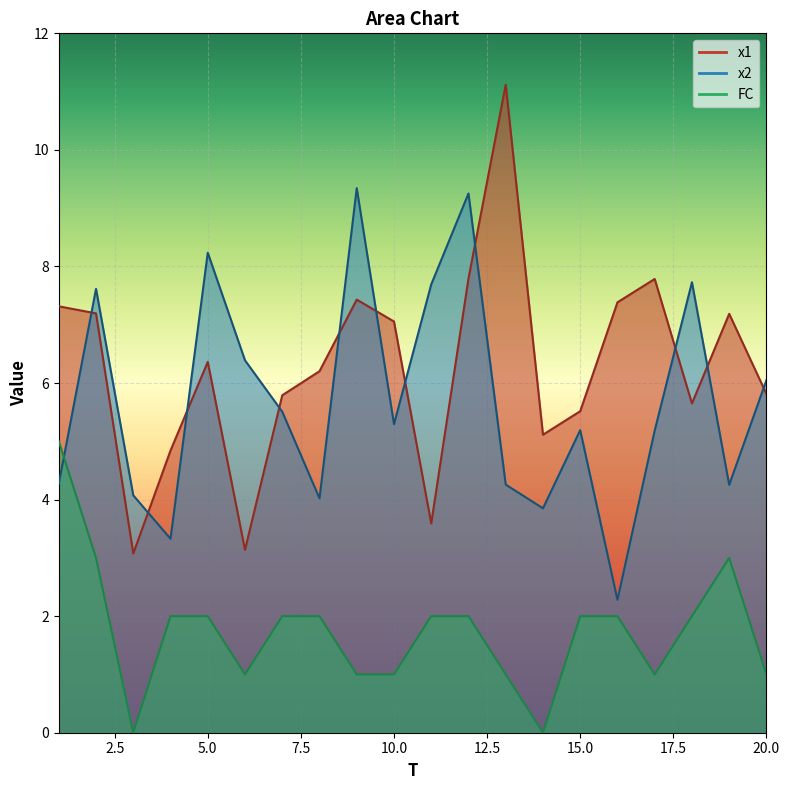

What are all the series names shown in the legend?

x1, x2, FC